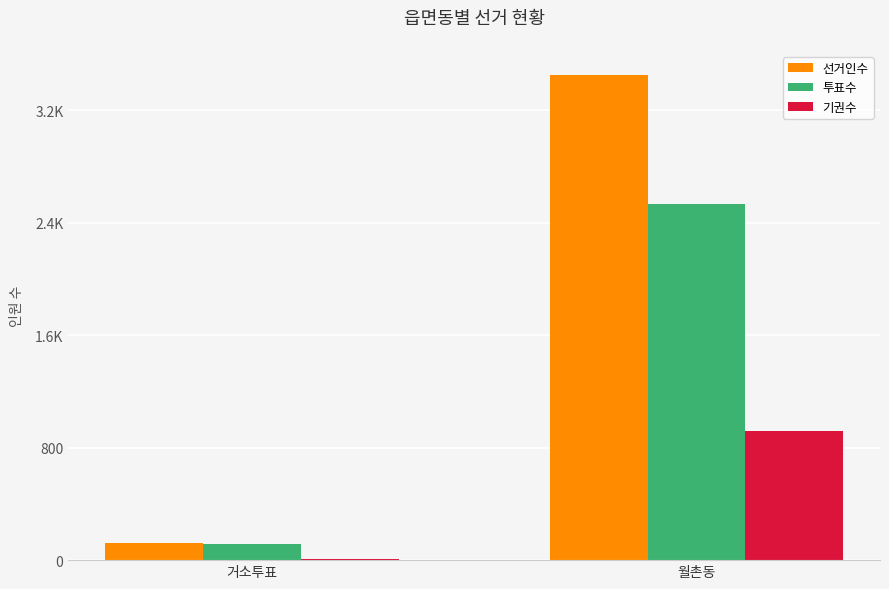

What are all the series names shown in the legend?

선거인수, 투표수, 기권수